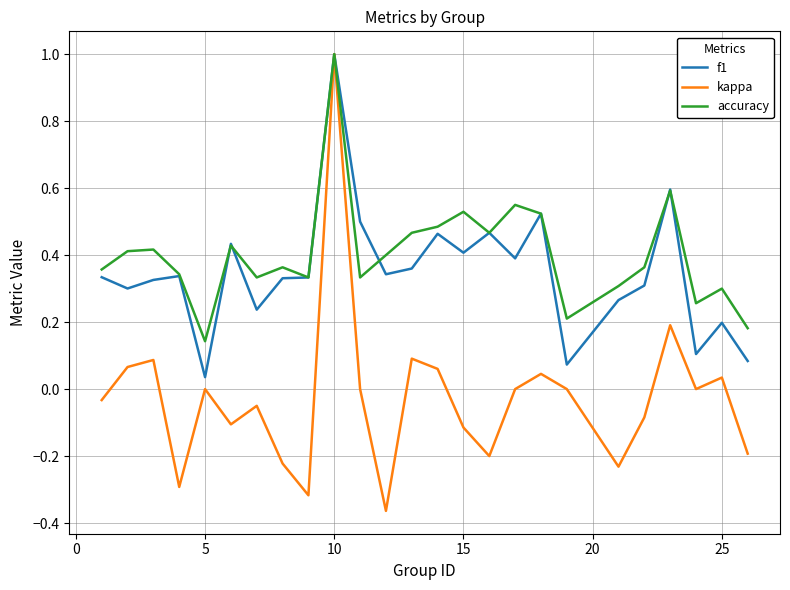

What is the highest value of the accuracy series?

1.0